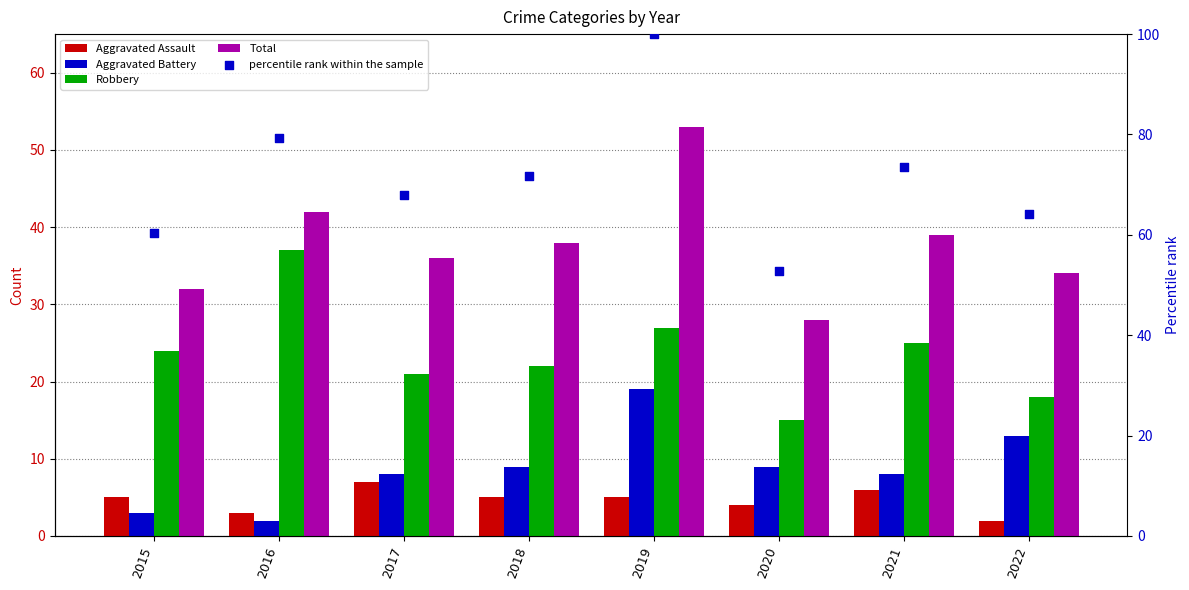

Which series has the widest spread of Y values?

percentile rank within the sample